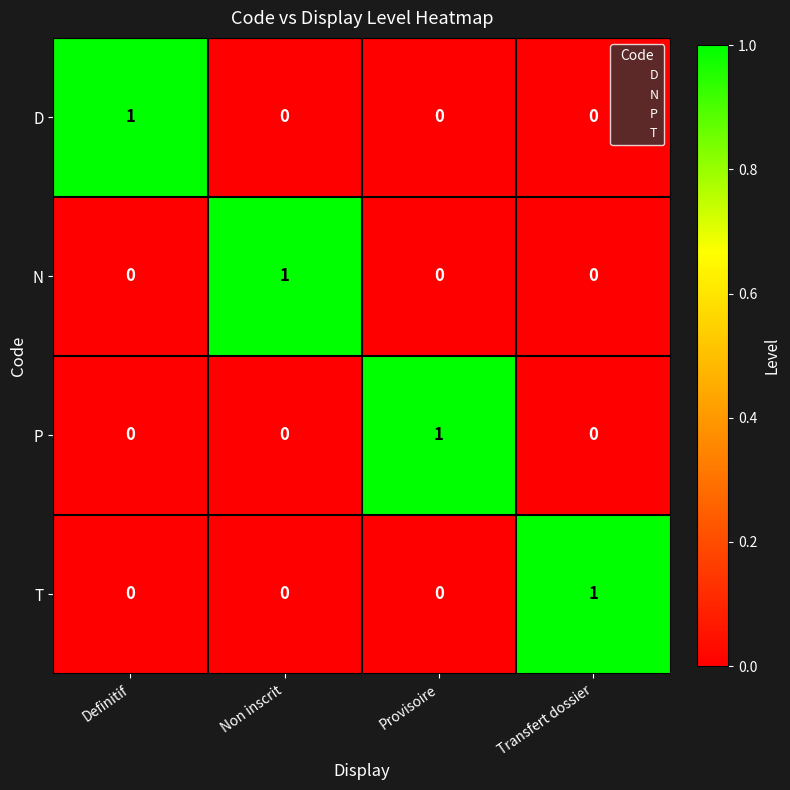

True or false: N has a value of 0 at Provisoire.

True